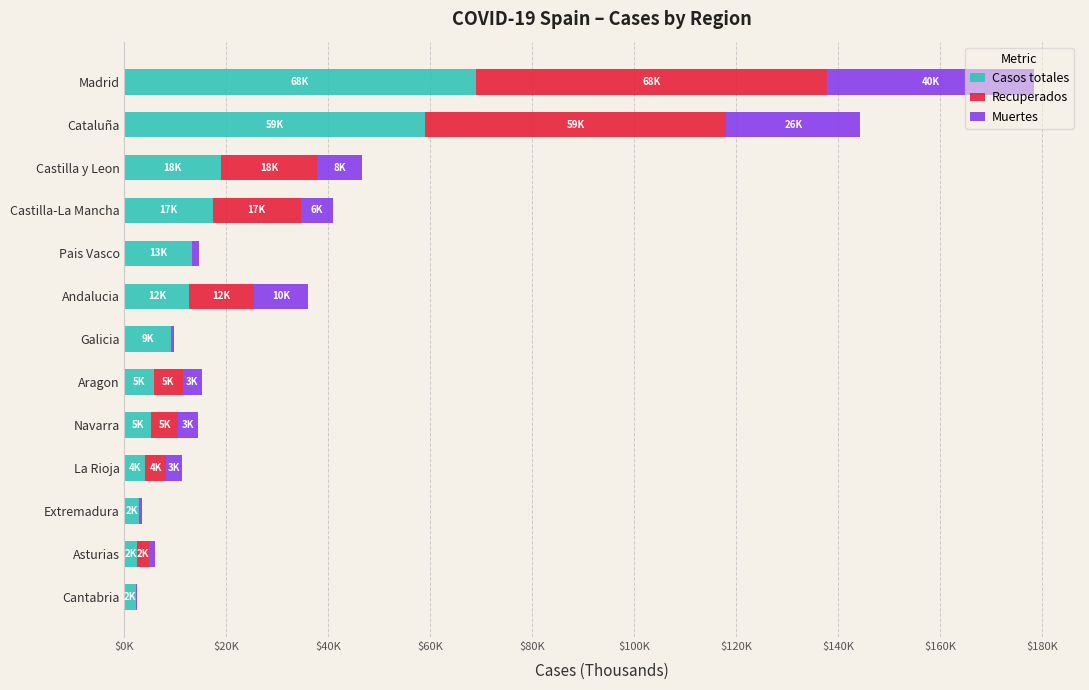

What are all the series names shown in the legend?

Casos totales, Recuperados, Muertes